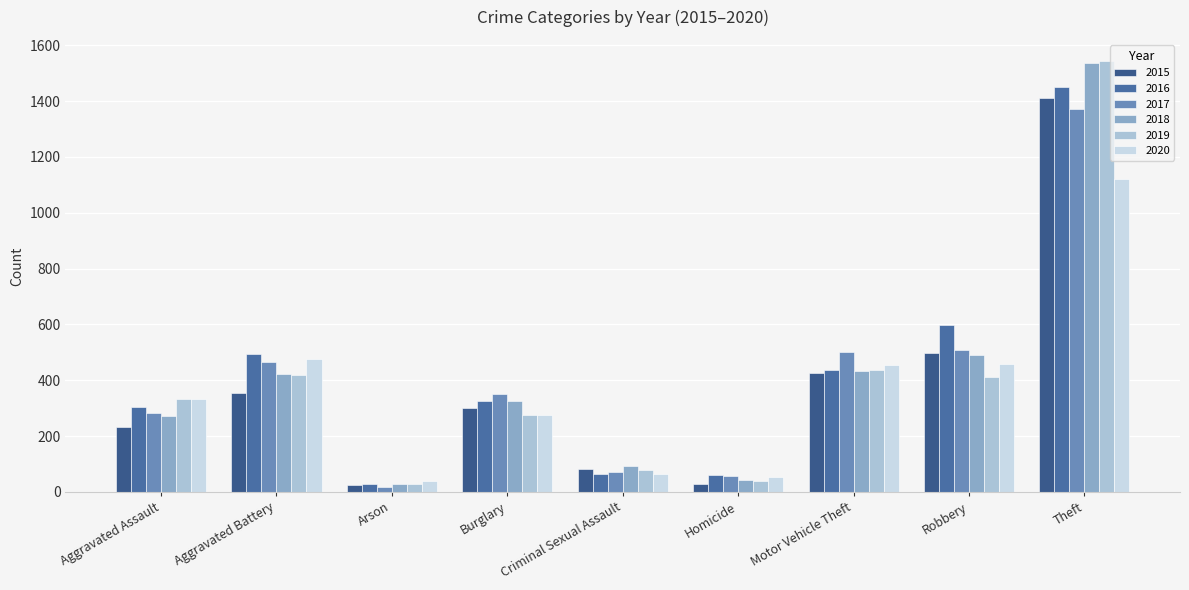

What is the sum of the 2015 values at Homicide and Aggravated Battery?

384